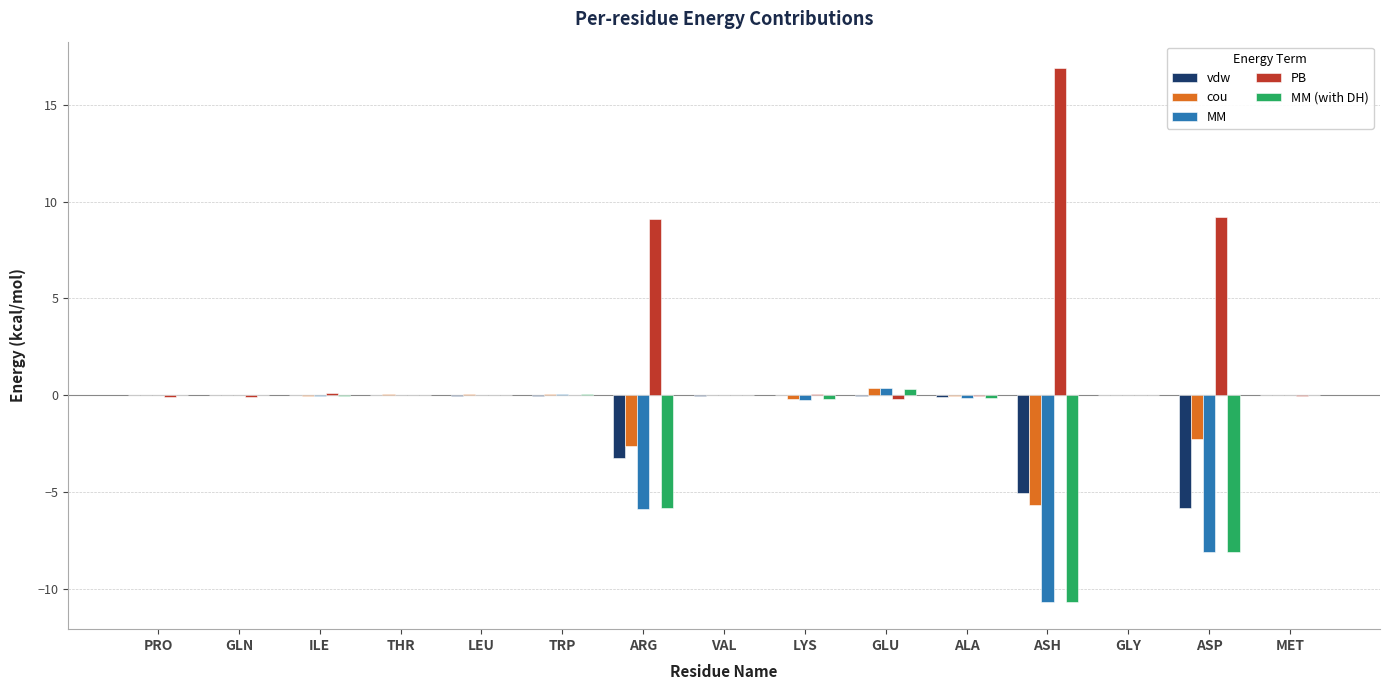

What are all the series names shown in the legend?

vdw, cou, MM, PB, MM (with DH)